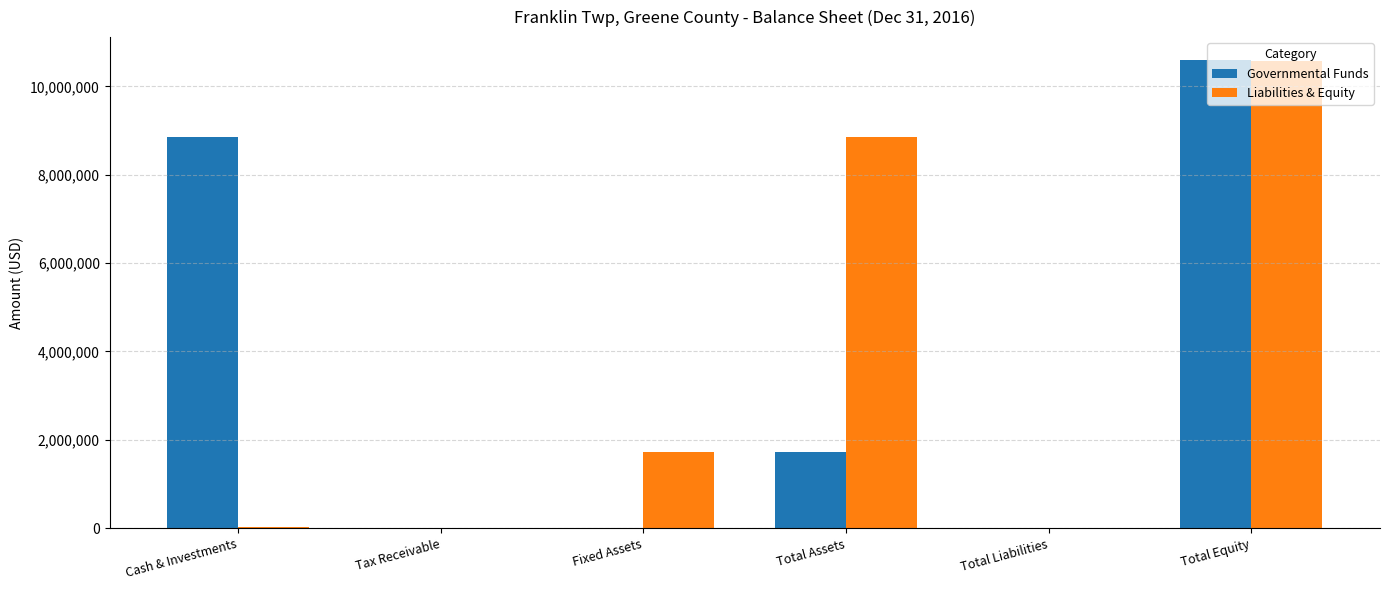

The value of Liabilities & Equity at Total Liabilities is 0. True or false?

True